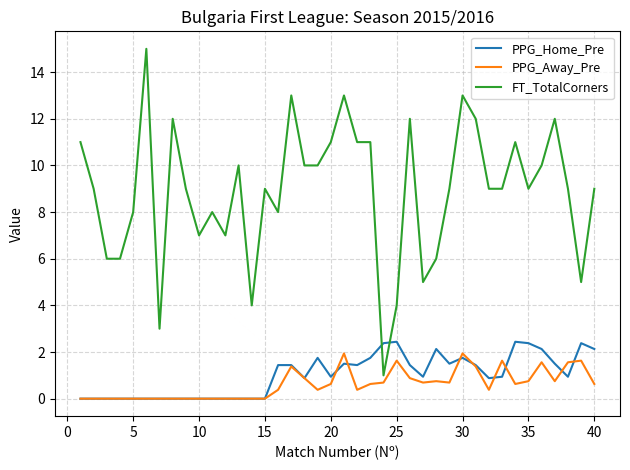

What is the highest value of the PPG_Home_Pre series?

2.4